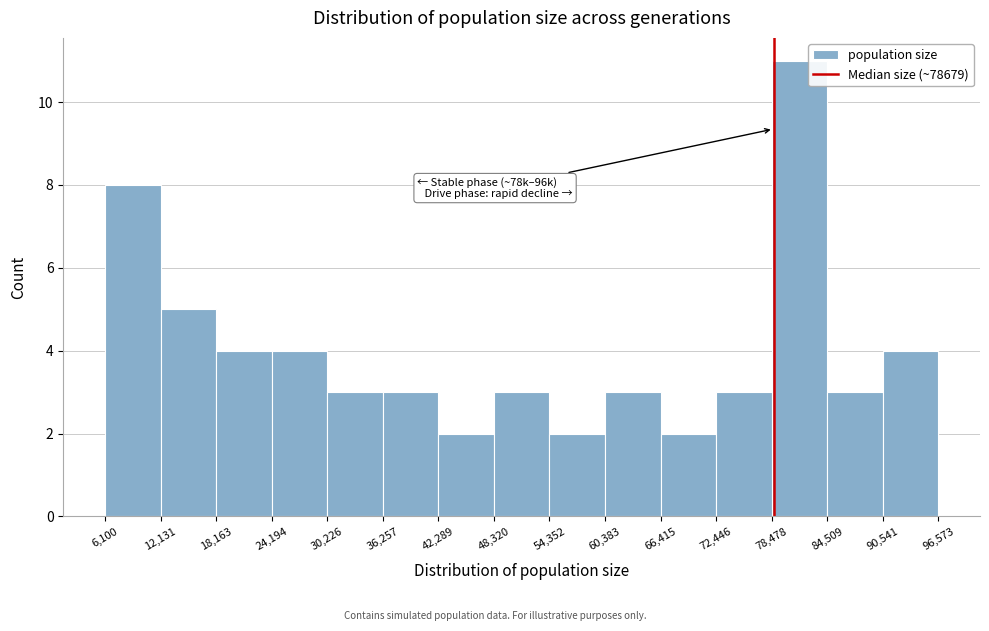

Which range on the x-axis has the tallest bar?

78,478 to 84,509